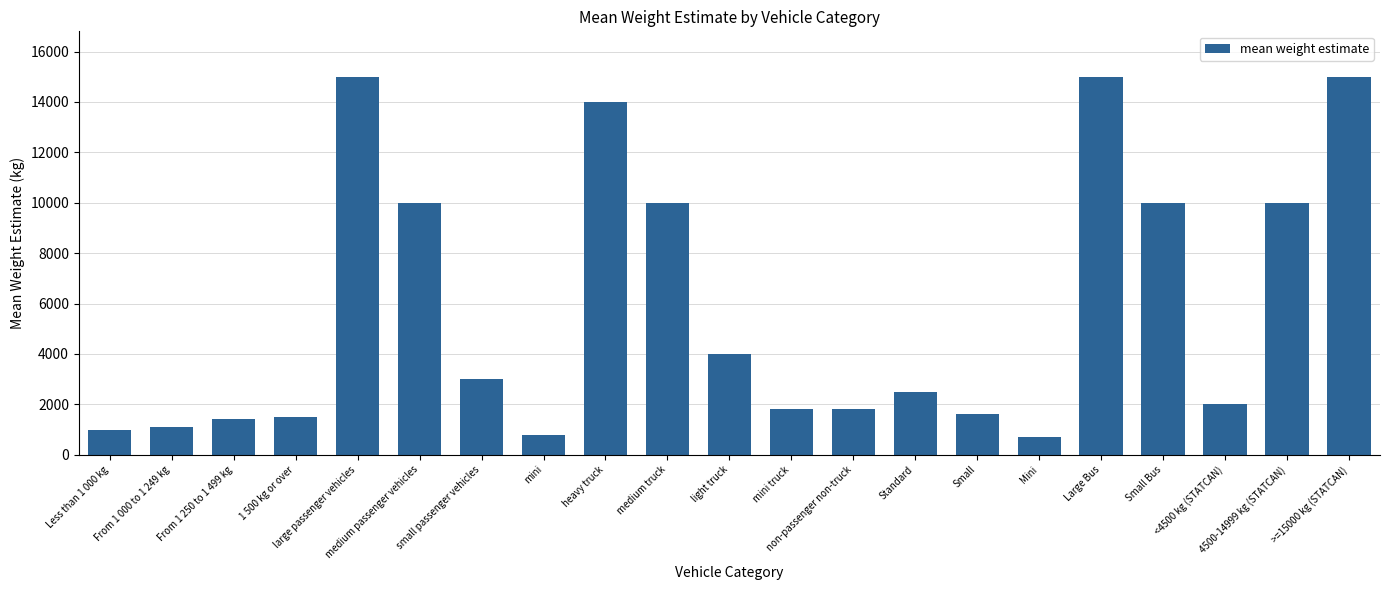

How many bars are there in total?

21